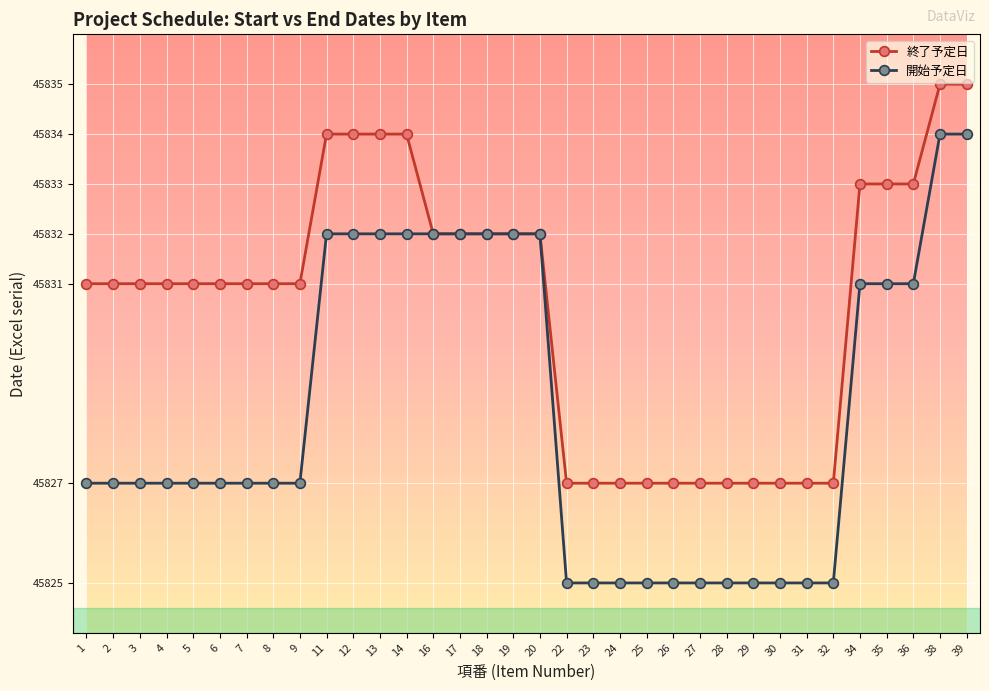

What is the maximum value for 開始予定日?

45834